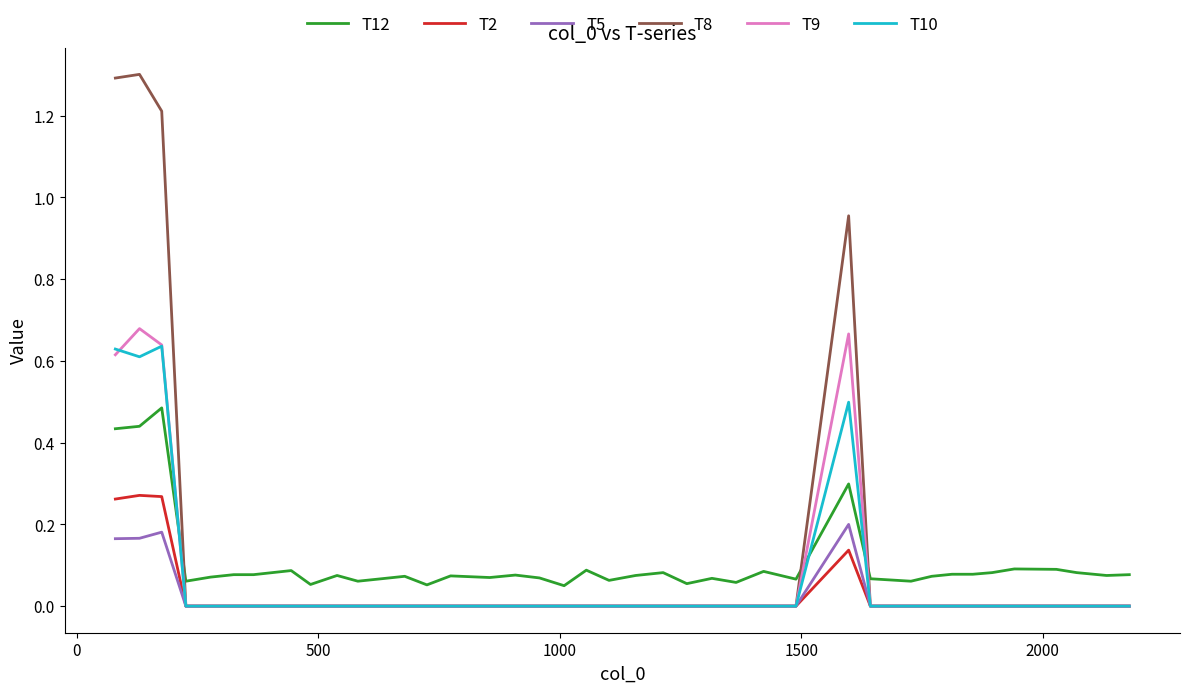

True or false: T12 and T5 intersect in this chart.

False